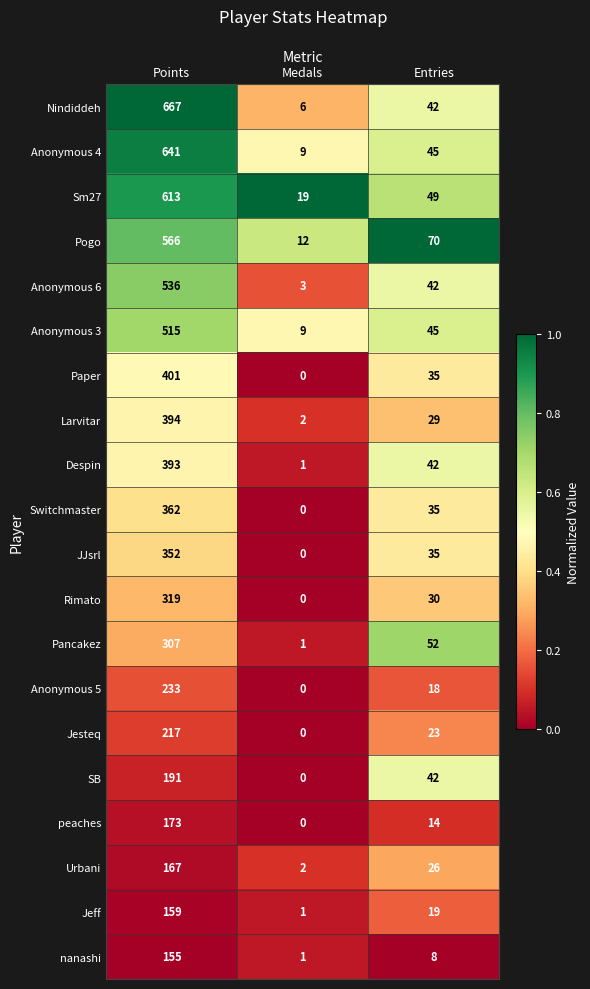

What is the difference between the JJsrl values at Medals and Points?

352